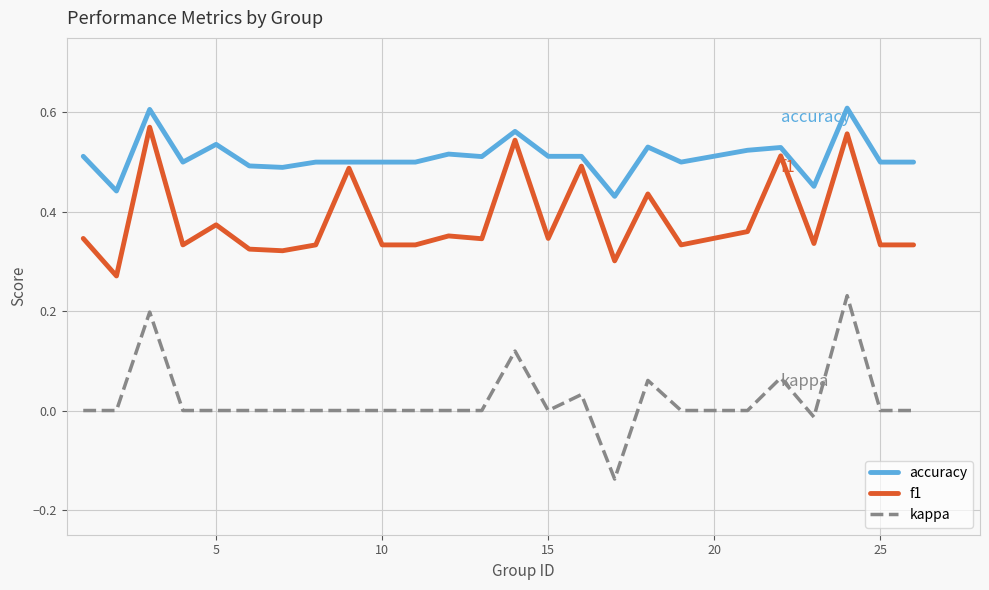

Which series has the largest total across all categories?

accuracy